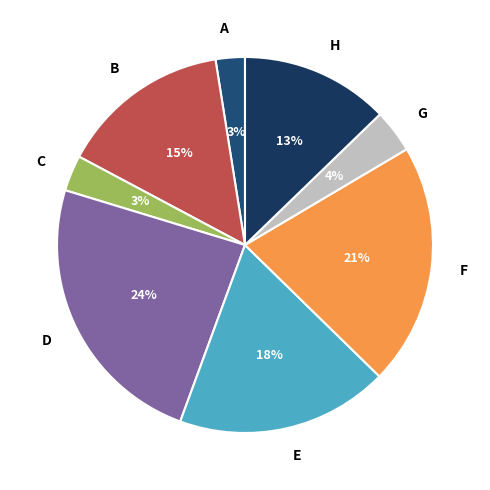

To the nearest percent, what is the difference between the C and H slice percentages?

10%